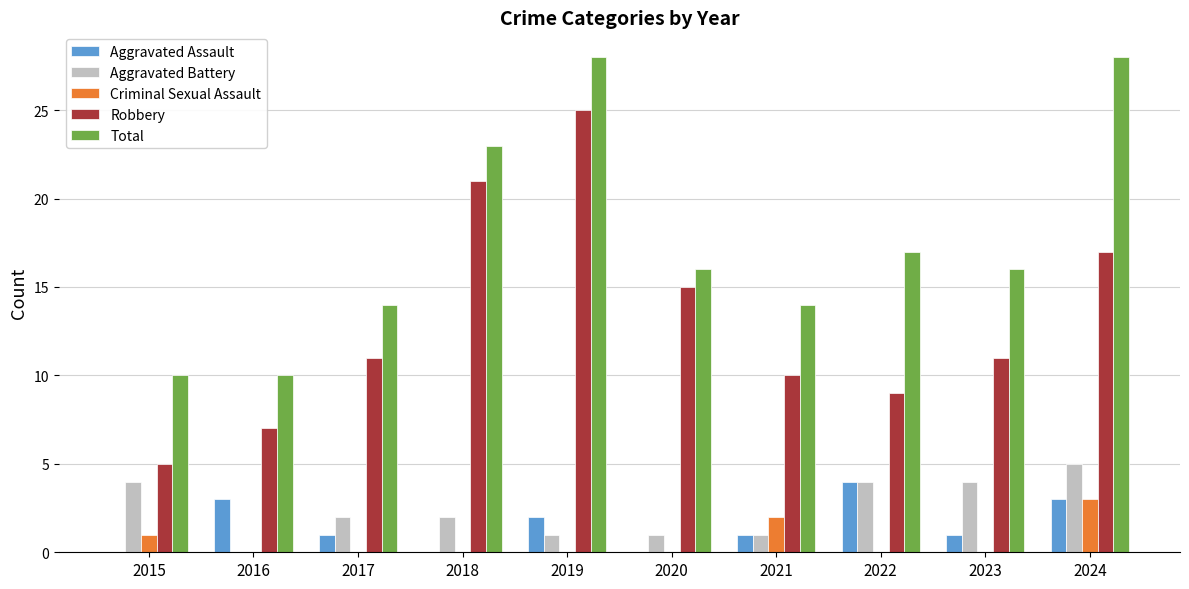

Reading right to left, extract all data points from this chart.

Aggravated Assault: 2024=3	2023=1	2022=4	2021=1	2020=0	2019=2	2018=0	2017=1	2016=3	2015=0
Aggravated Battery: 2024=5	2023=4	2022=4	2021=1	2020=1	2019=1	2018=2	2017=2	2016=0	2015=4
Criminal Sexual Assault: 2024=3	2023=0	2022=0	2021=2	2020=0	2019=0	2018=0	2017=0	2016=0	2015=1
Robbery: 2024=17	2023=11	2022=9	2021=10	2020=15	2019=25	2018=21	2017=11	2016=7	2015=5
Total: 2024=28	2023=16	2022=17	2021=14	2020=16	2019=28	2018=23	2017=14	2016=10	2015=10